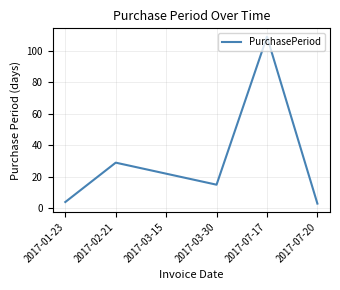

What position from the left is 2017-07-20?

6